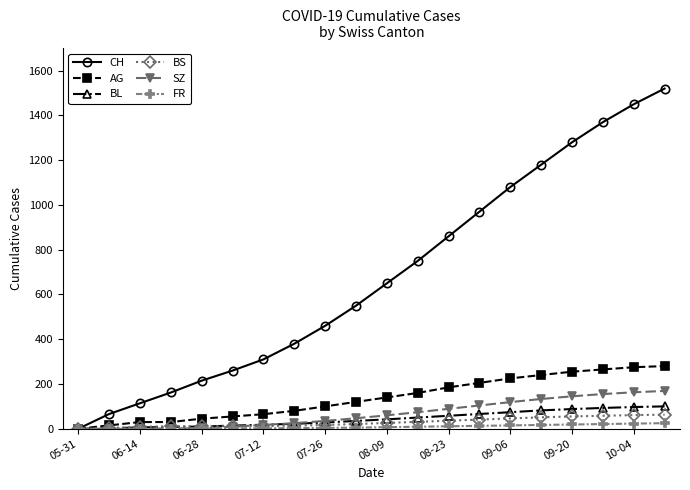

Which series has the largest total across all categories?

CH